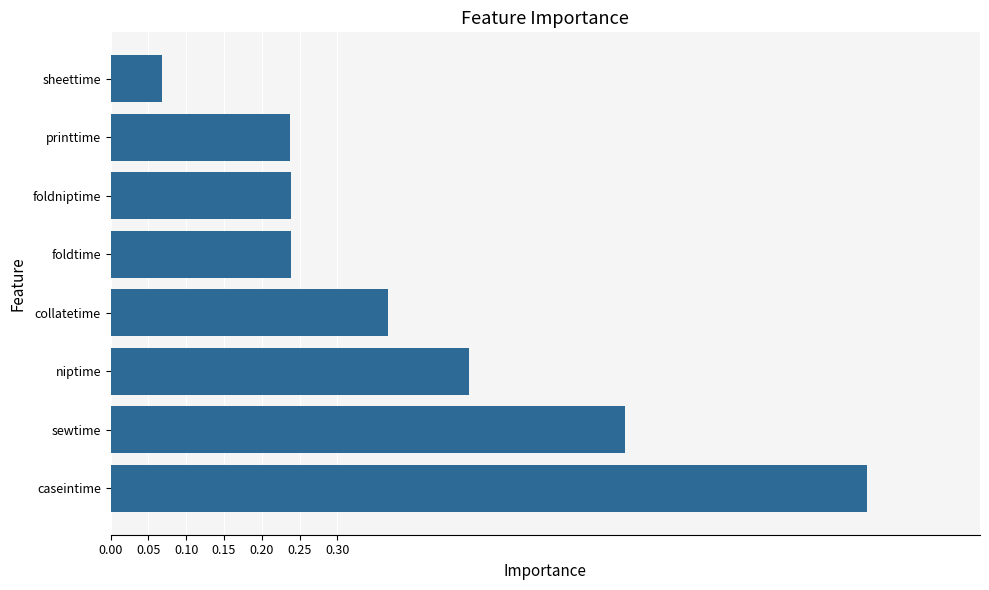

At which label is the value closest to 0?

sheettime